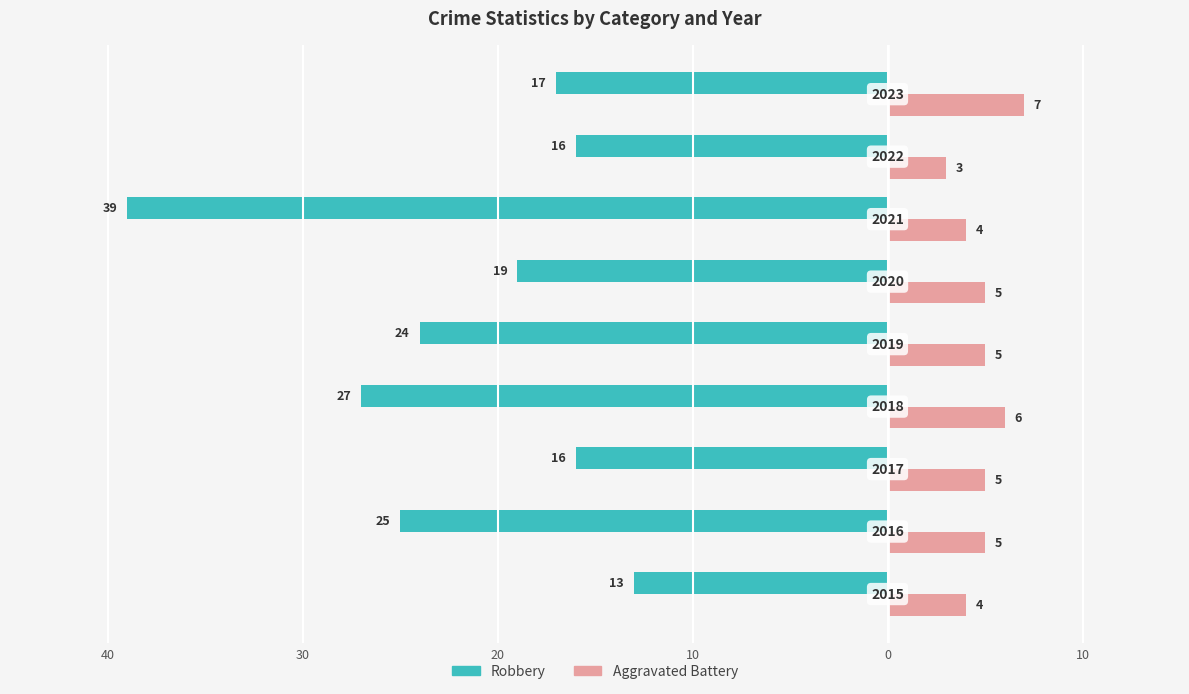

What are all the series names shown in the legend?

Robbery, Aggravated Battery